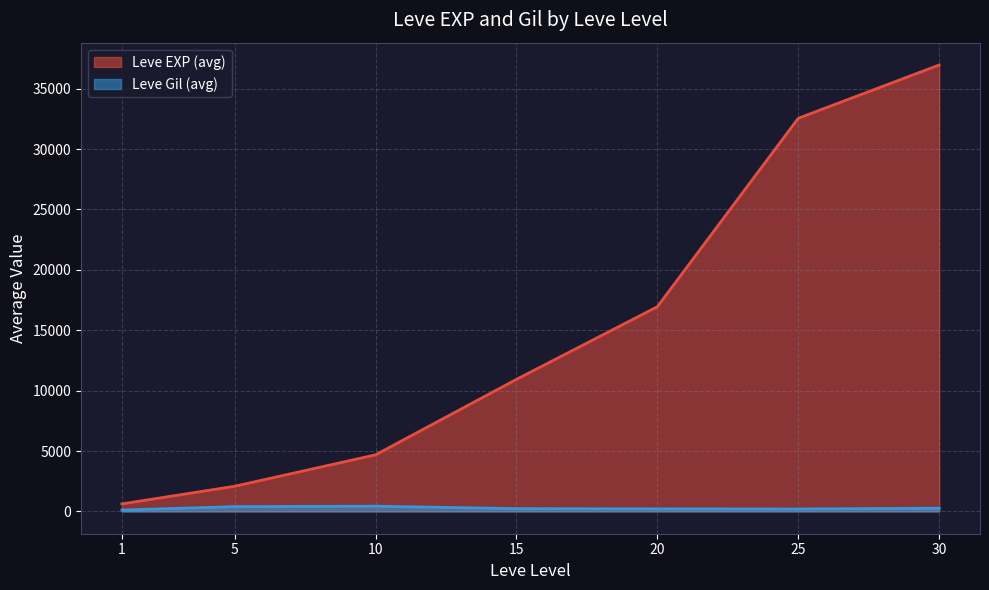

Rank the series by their average value, from lowest to highest.

Leve Gil (avg), Leve EXP (avg)